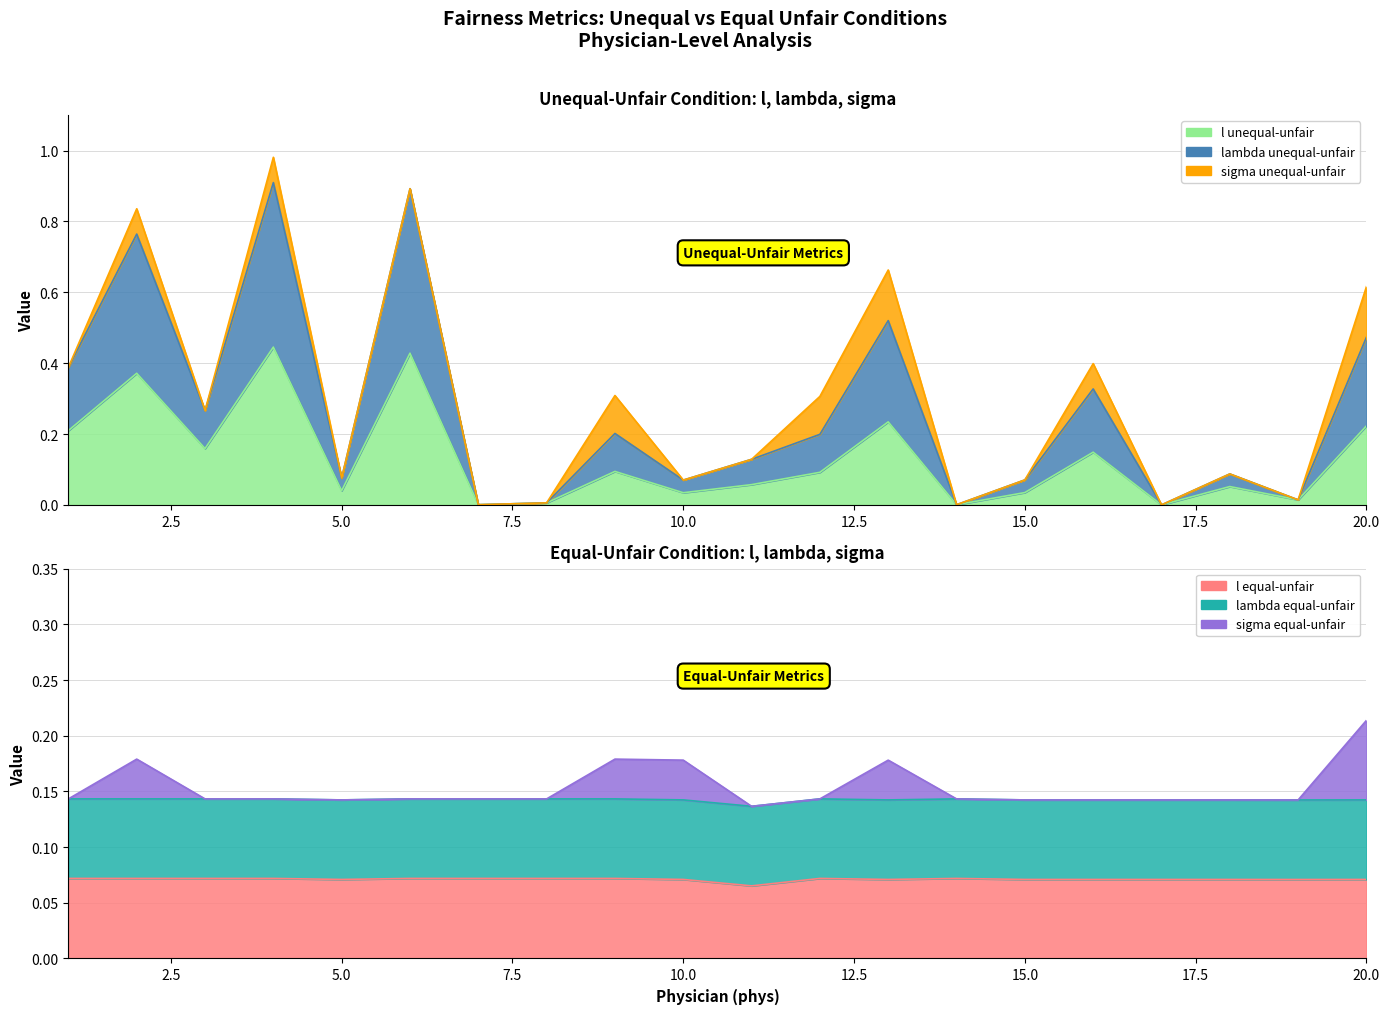

What value does the sigma equal-unfair series have at 7?

0.1